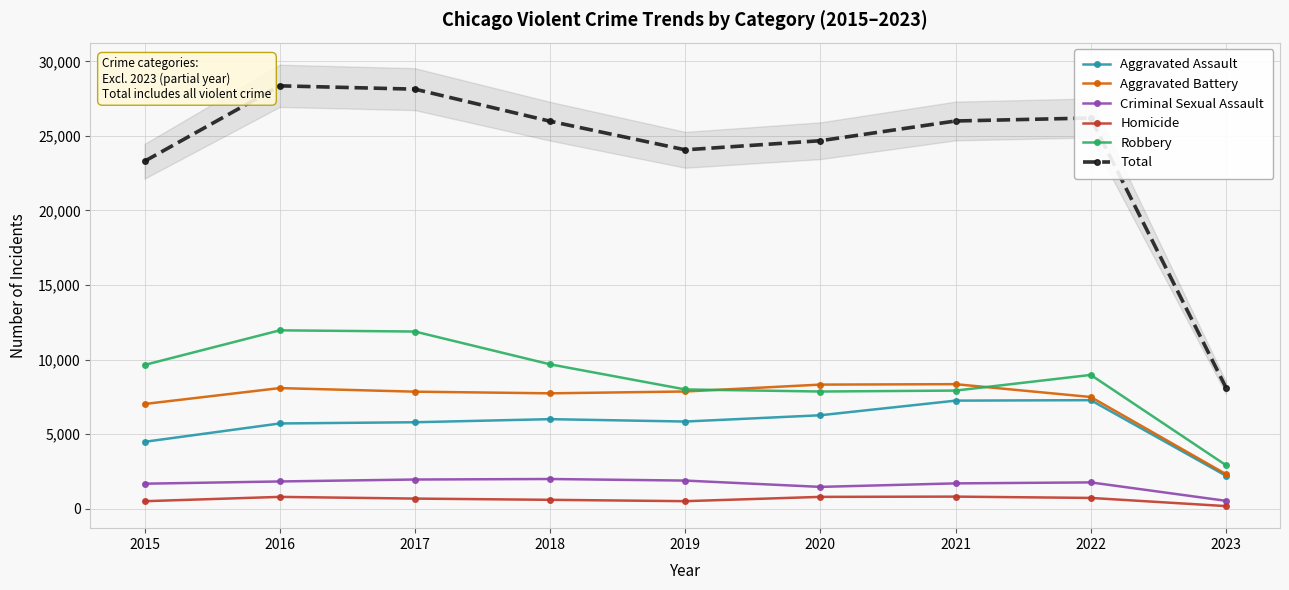

Reading left to right, what are all the values shown in this chart?

Aggravated Assault: 2015=4480	2016=5712	2017=5793	2018=6001	2019=5841	2020=6263	2021=7243	2022=7275	2023=2205
Aggravated Battery: 2015=7018	2016=8085	2017=7845	2018=7734	2019=7857	2020=8319	2021=8348	2022=7487	2023=2315
Criminal Sexual Assault: 2015=1671	2016=1821	2017=1951	2018=1985	2019=1880	2020=1457	2021=1692	2022=1758	2023=522
Homicide: 2015=496	2016=786	2017=672	2018=589	2019=498	2020=787	2021=804	2022=716	2023=168
Robbery: 2015=9638	2016=11960	2017=11880	2018=9680	2019=7994	2020=7855	2021=7918	2022=8969	2023=2914
Total: 2015=23303	2016=28364	2017=28141	2018=25989	2019=24070	2020=24681	2021=26005	2022=26205	2023=8124